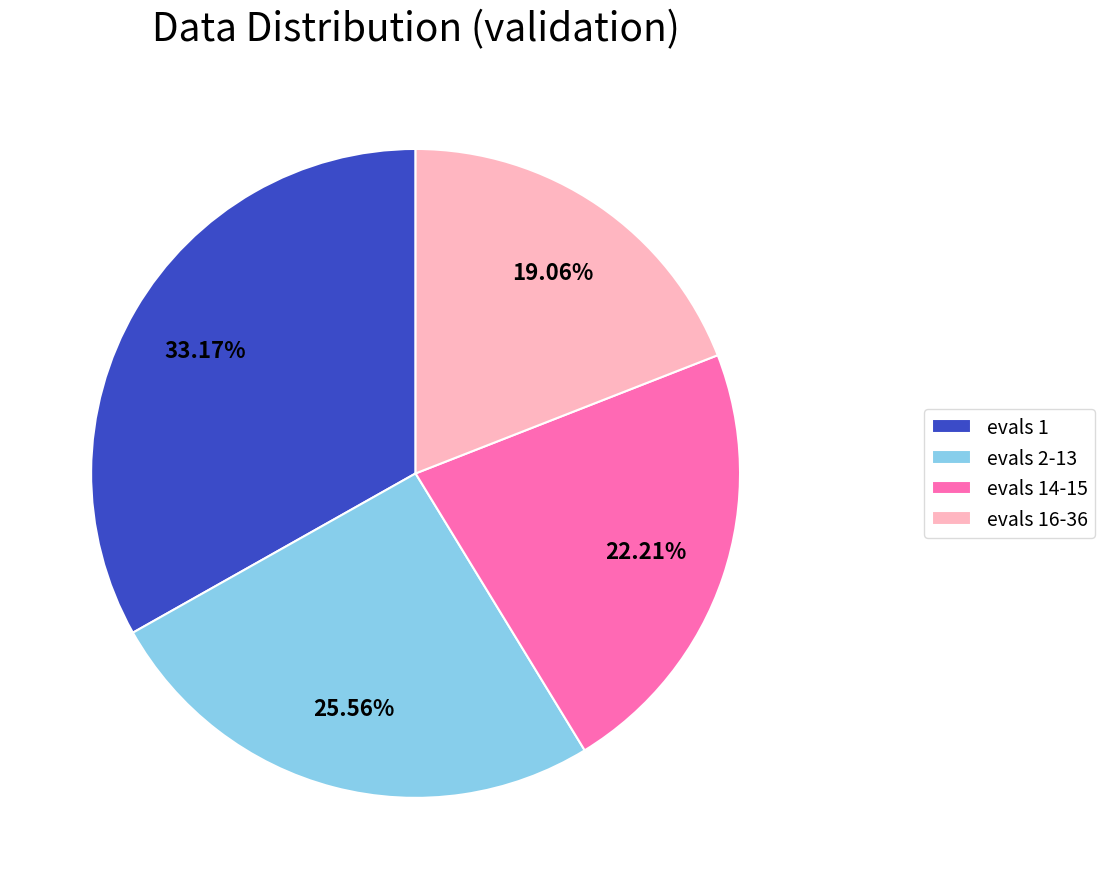

To the nearest percent, what portion does evals 2-13 represent?

26%